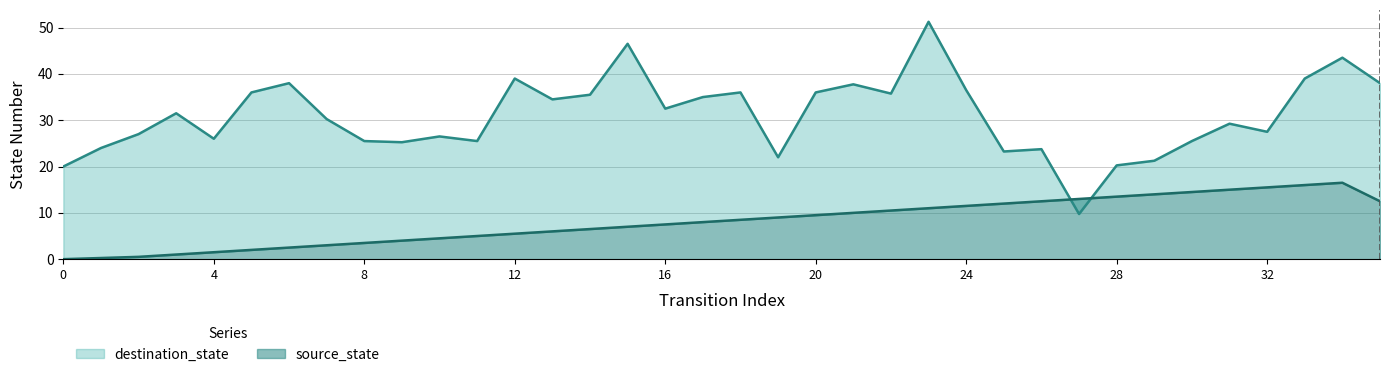

What is the sum of all values?

293.2